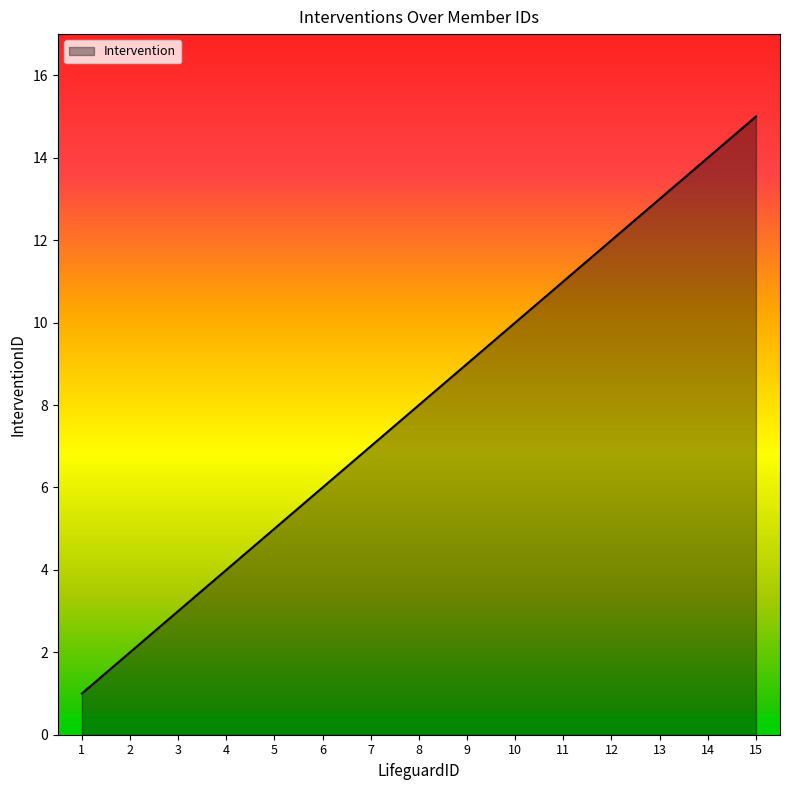

How many values are below 8?

7